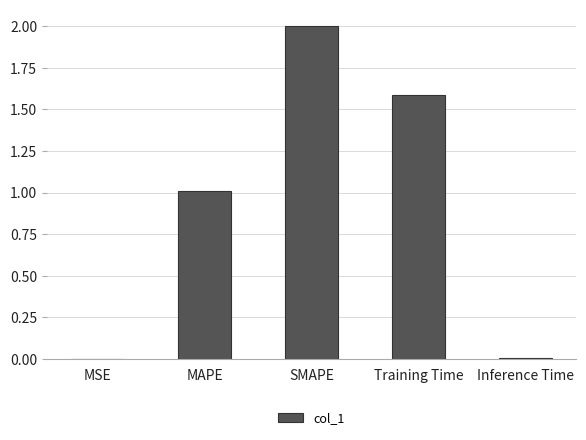

What is the change in value from SMAPE to Training Time?

-0.4